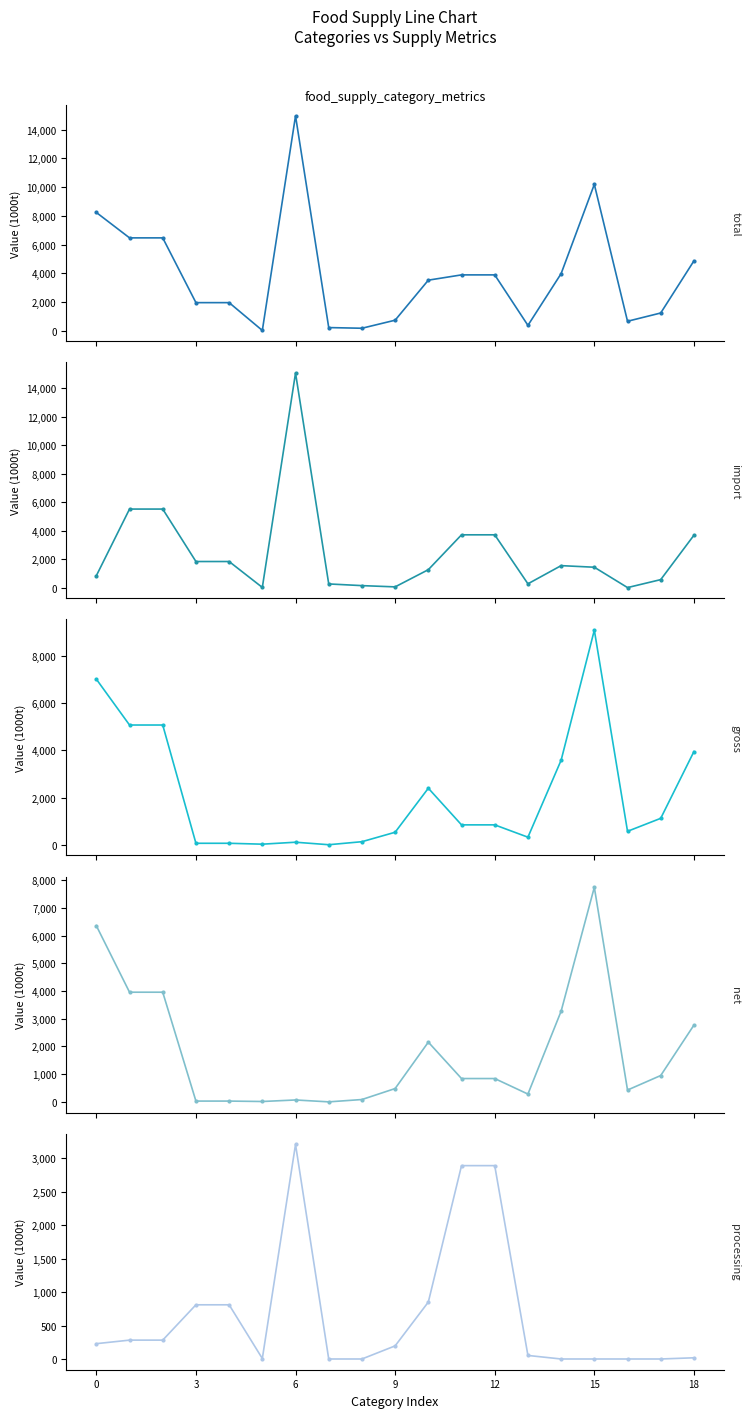

Which series has the largest range (max minus min)?

import